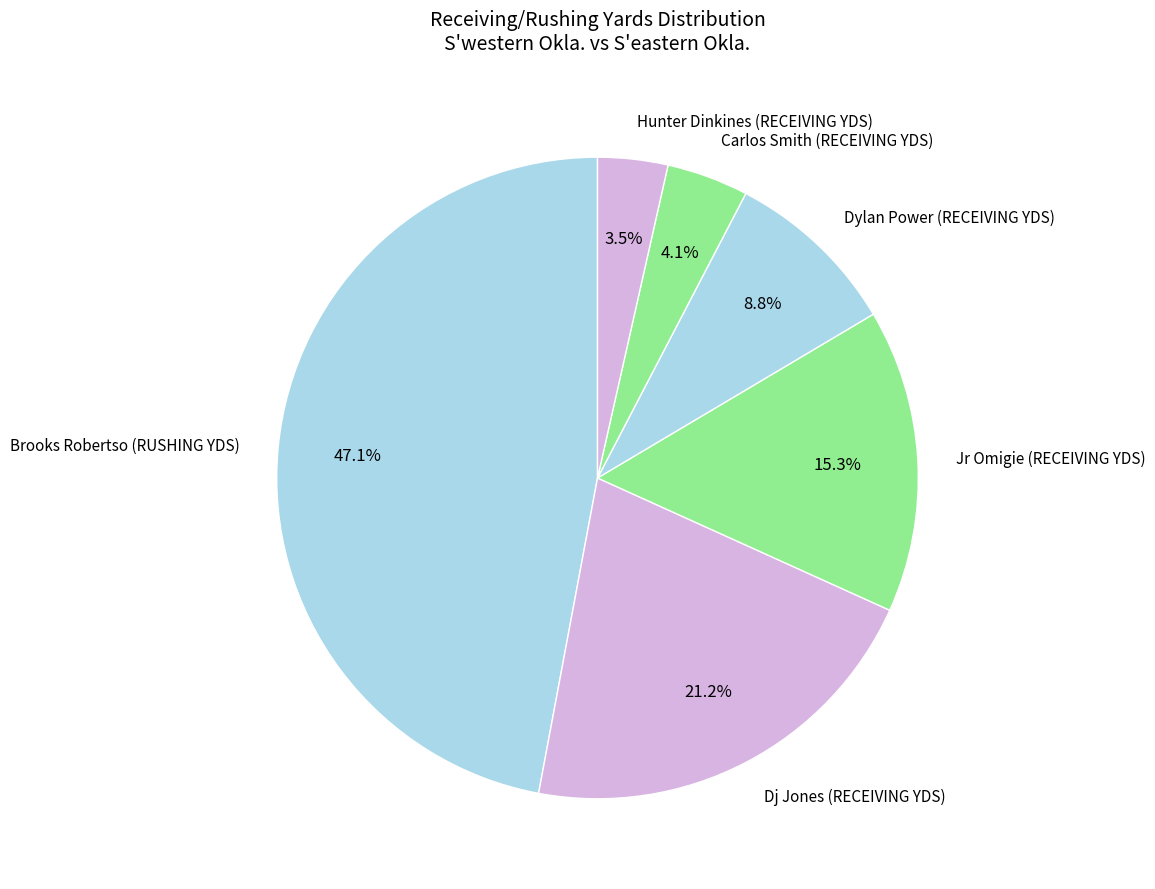

To the nearest percent, what portion does Dj Jones (RECEIVING YDS) represent?

21%